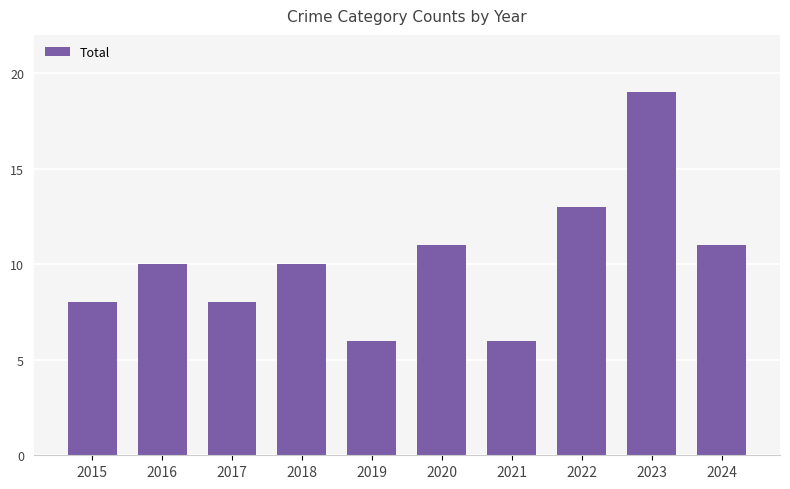

Count the number of categories in the chart.

10